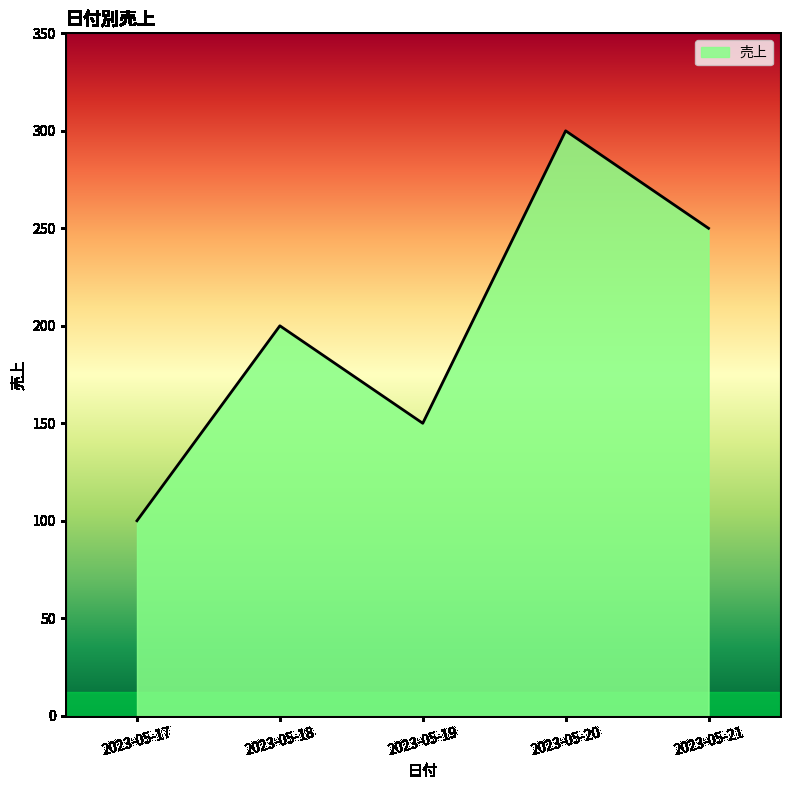

How many lines are shown in the chart?

1